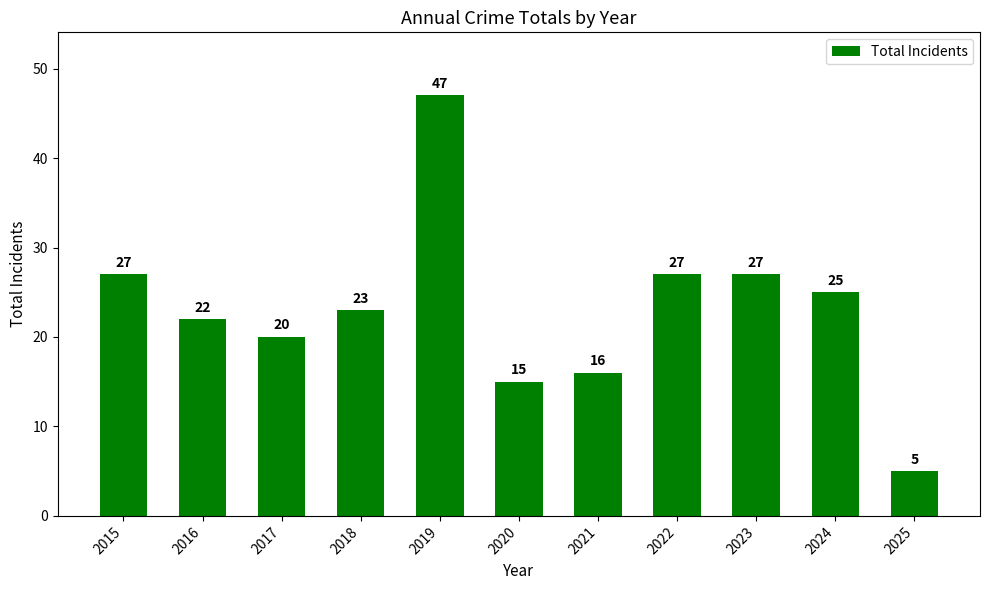

Reading left to right, list all the values displayed in this chart.

2015=27	2016=22	2017=20	2018=23	2019=47	2020=15	2021=16	2022=27	2023=27	2024=25	2025=5